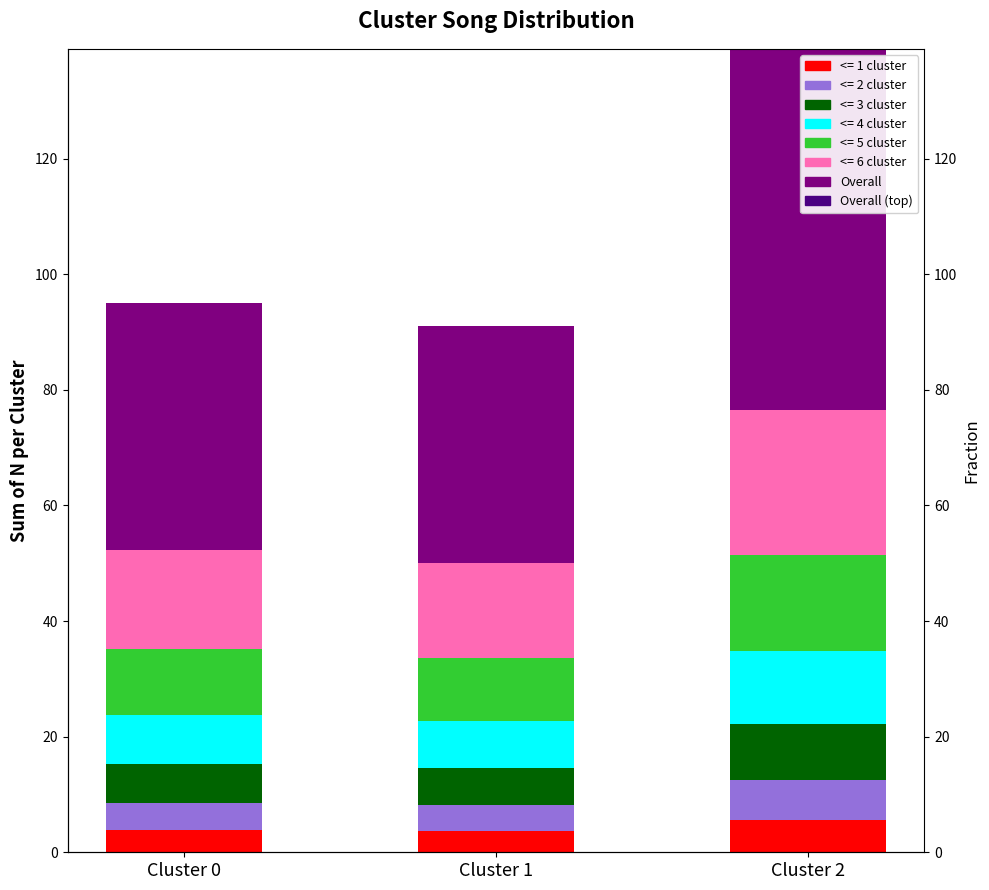

True or false: Overall has a value of 42.1 at Cluster 2.

False